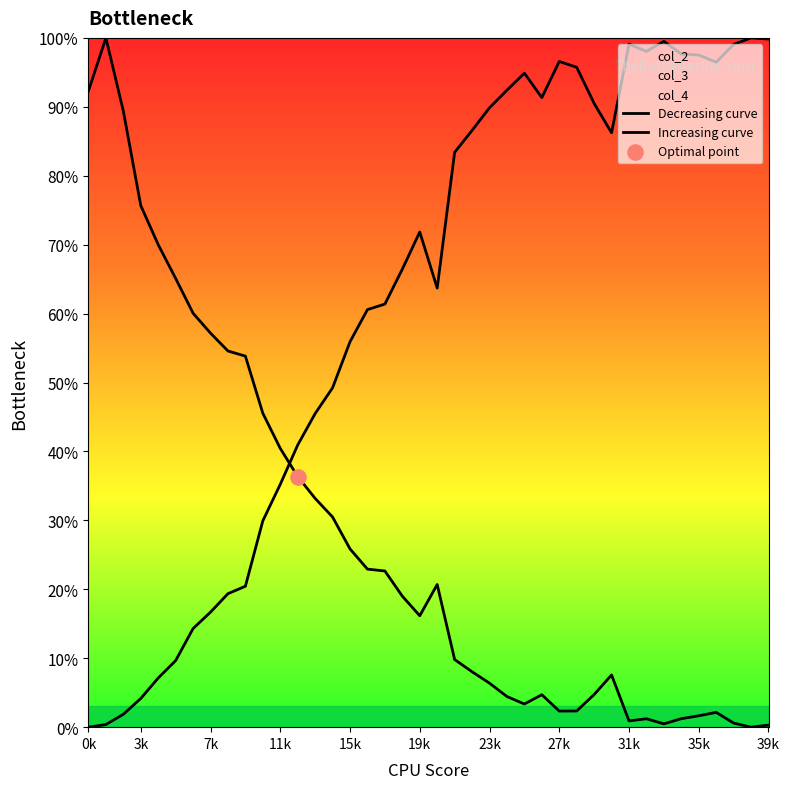

At which category is the sum across all series the highest?

1